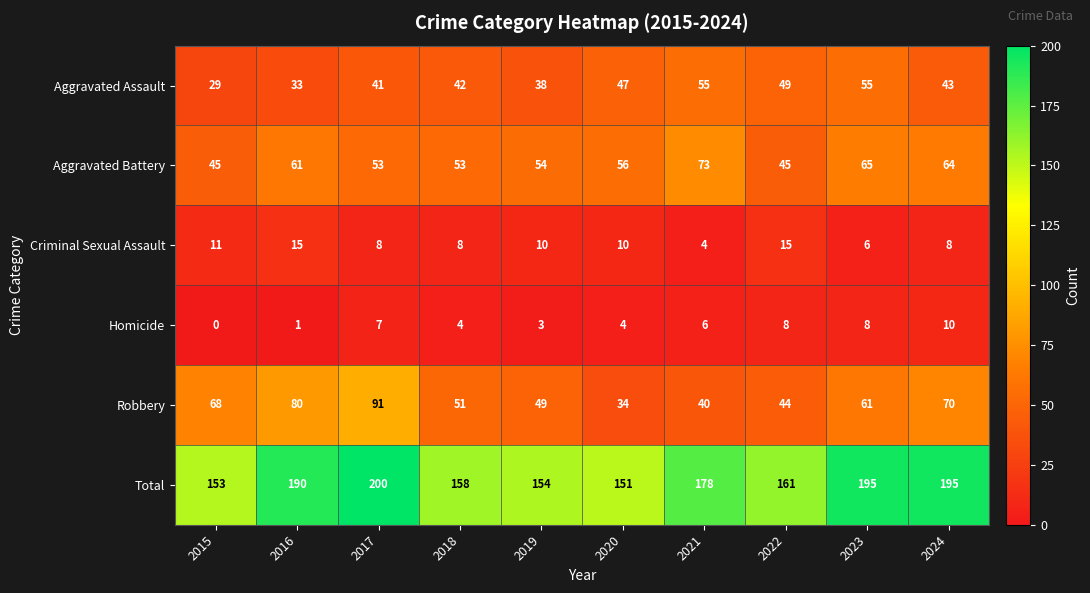

Rank the series at 2023 from highest to lowest value.

Total, Aggravated Battery, Robbery, Aggravated Assault, Homicide, Criminal Sexual Assault